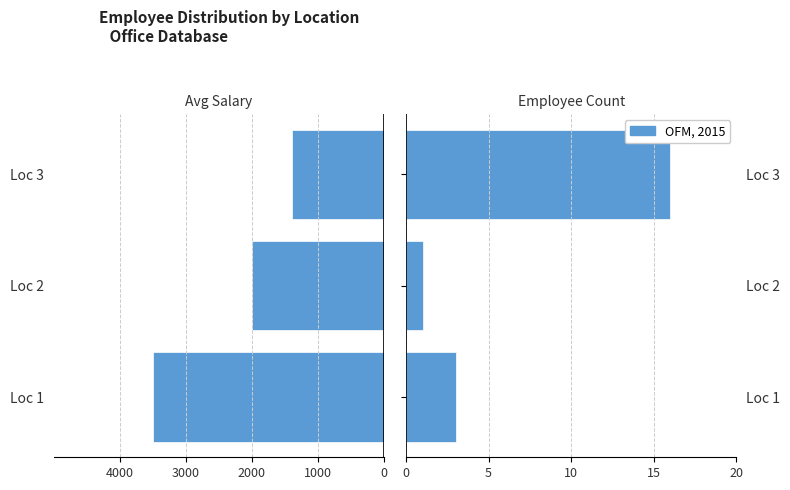

How many bars are there in total?

6